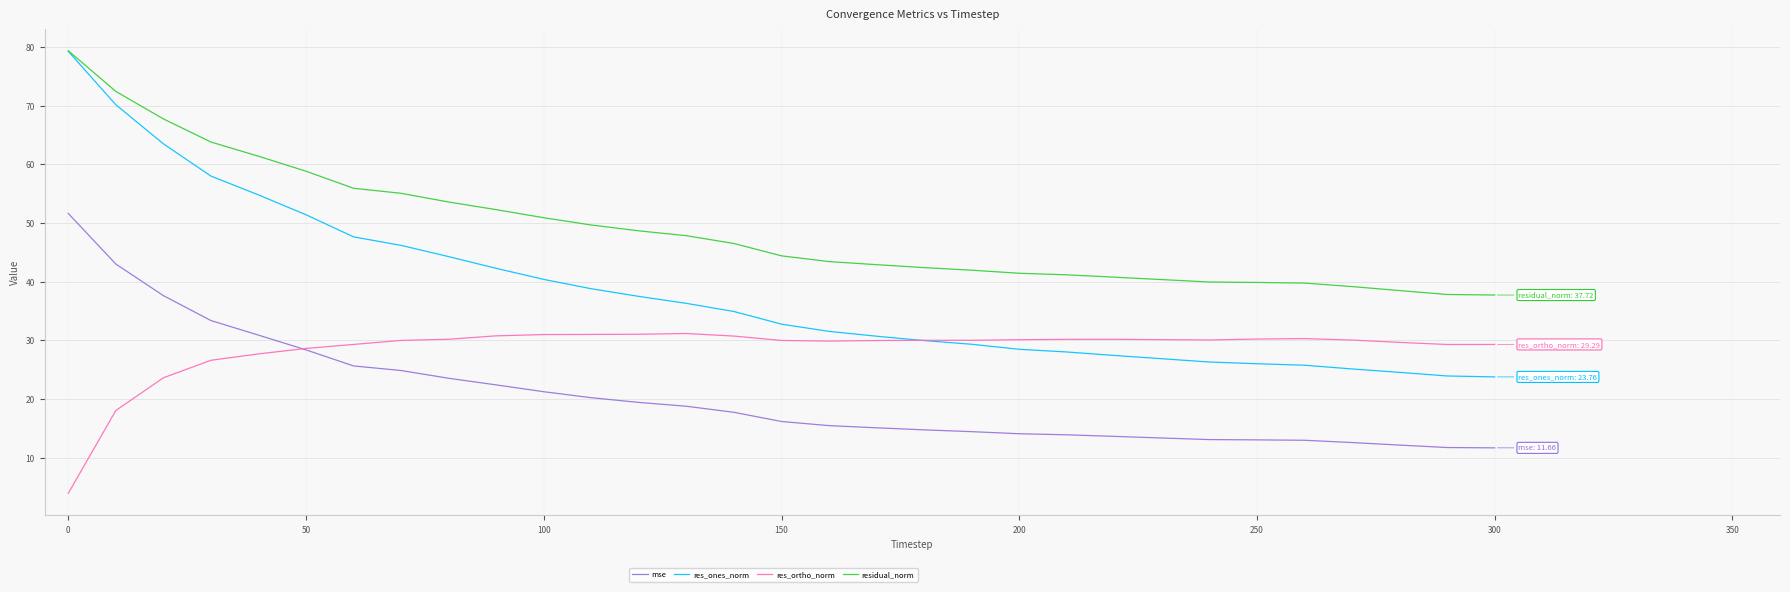

What is the sum of all res_ones_norm values?

1185.6